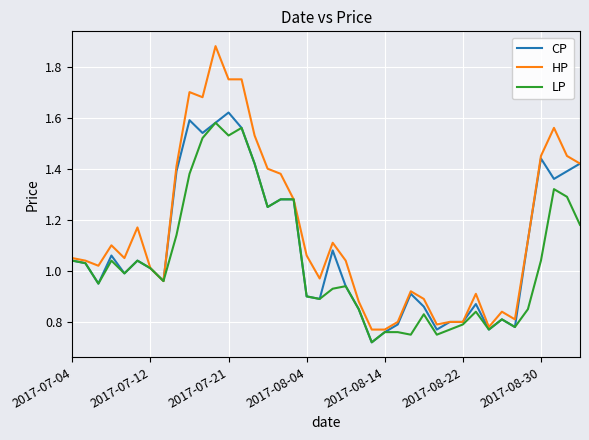

List the series in order of their overall mean, highest first.

HP, CP, LP